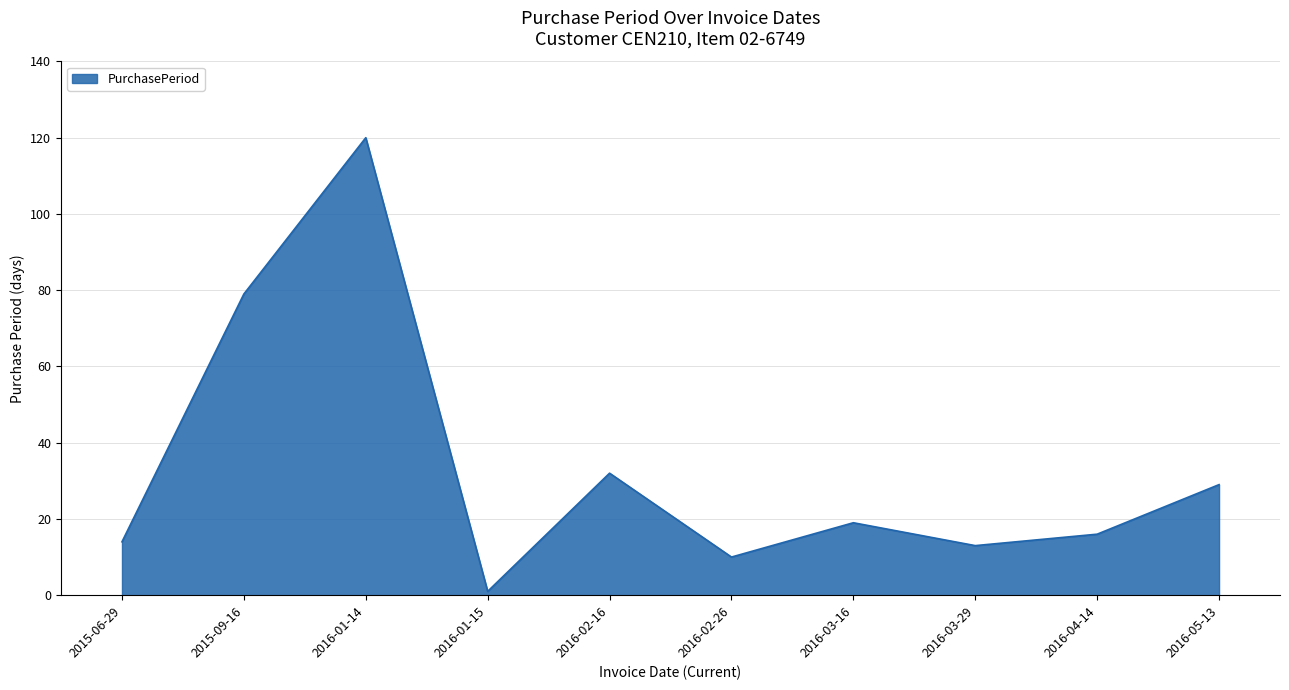

What is the change in value from 2016-03-29 to 2016-05-13?

+16